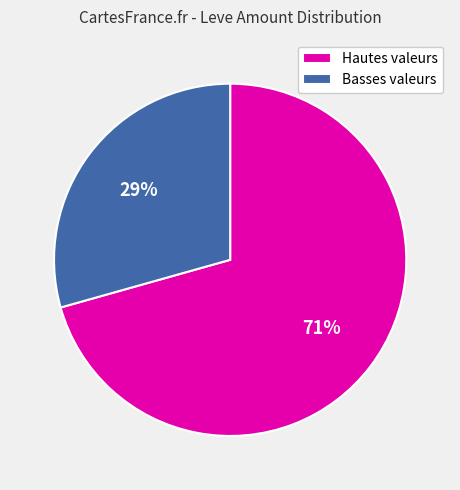

True or false: Basses valeurs accounts for 37% of the total.

False